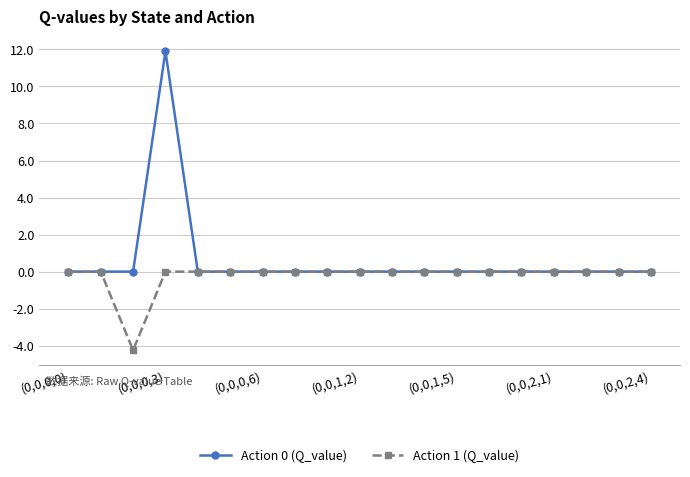

List the series in order of their peak value, highest first.

Action 0 (Q_value), Action 1 (Q_value)